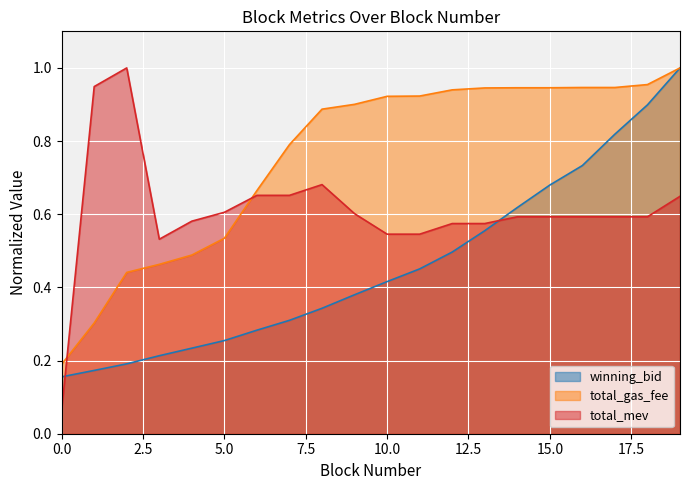

How many interior local peaks does the total_mev series have?

2